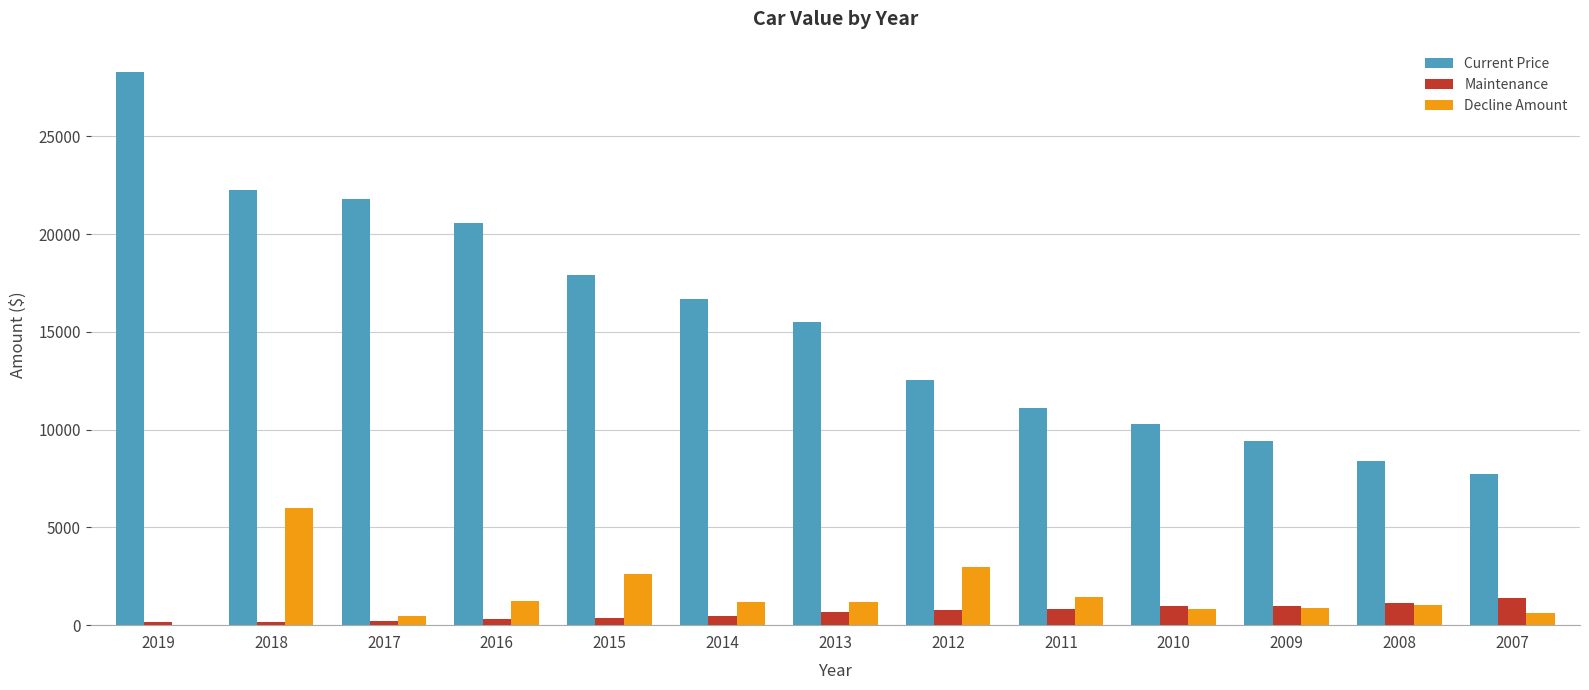

Count the number of data series in this chart.

3